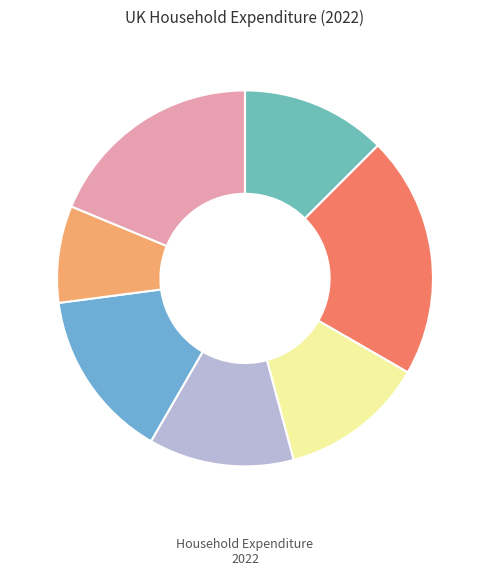

To the nearest percent, what is the average slice percentage?

14%